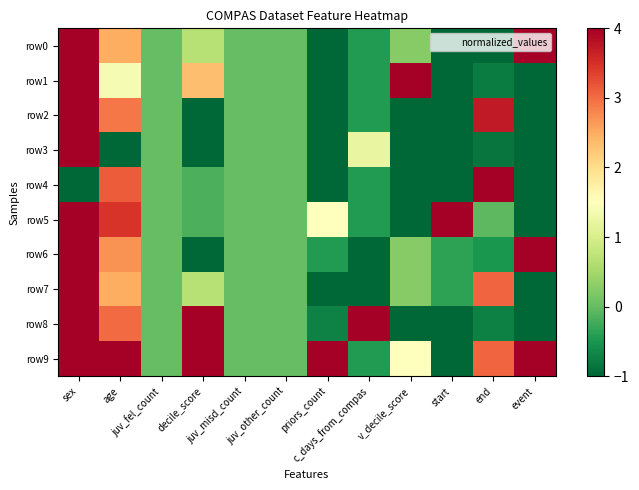

Rank the series at decile_score from highest to lowest value.

row8, row9, row1, row0, row7, row4, row5, row2, row3, row6